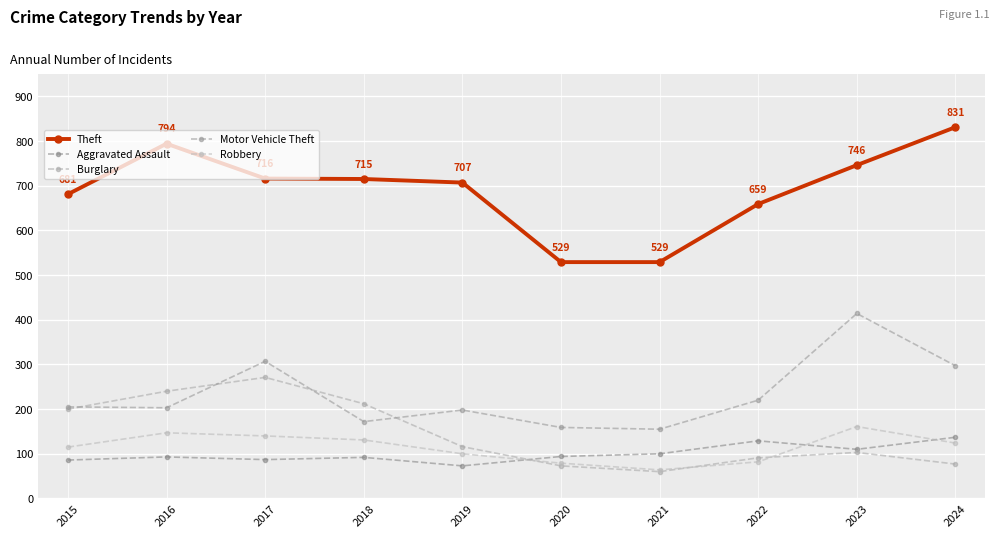

True or false: Burglary and Theft intersect in this chart.

False